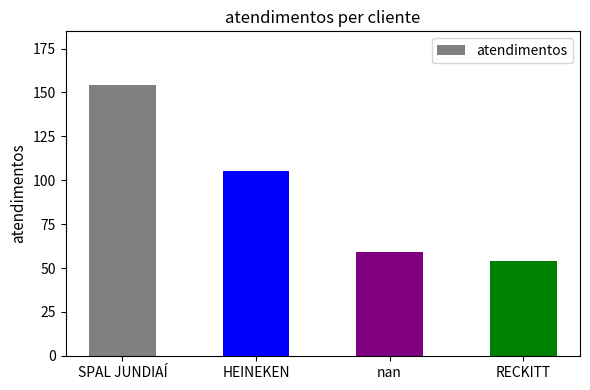

What is the sum of all values?

372